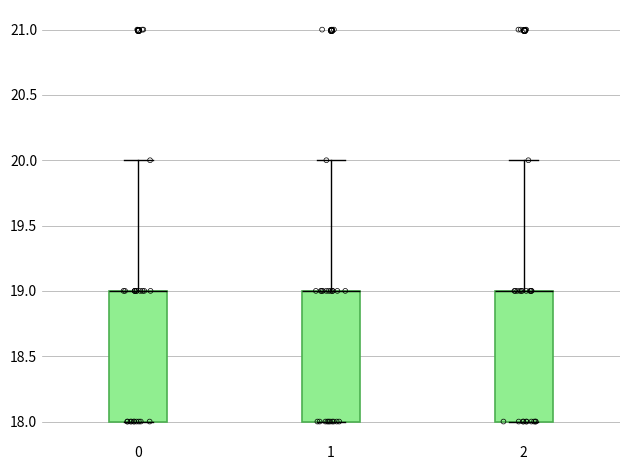

Reading left to right, transcribe this box plot: for each box, give where its median line is, the range the box spans, and where its two whiskers end, as read against the y-axis. The values are not printed on the chart, so give them approximately, as read against the axis.

0: median 19 (drawn on the box's upper edge), box 18 to 19, whiskers 18 to 20
1: median 19 (drawn on the box's upper edge), box 18 to 19, whiskers 18 to 20
2: median 19 (drawn on the box's upper edge), box 18 to 19, whiskers 18 to 20